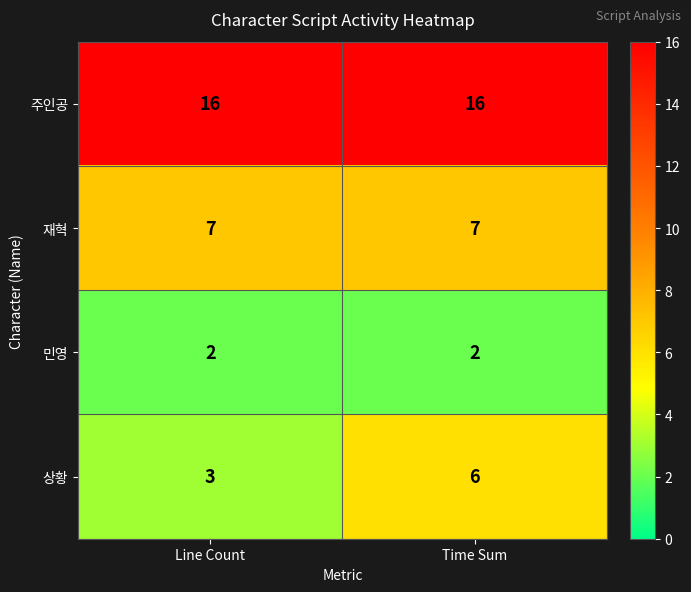

What is the total value across all series at Time Sum?

31